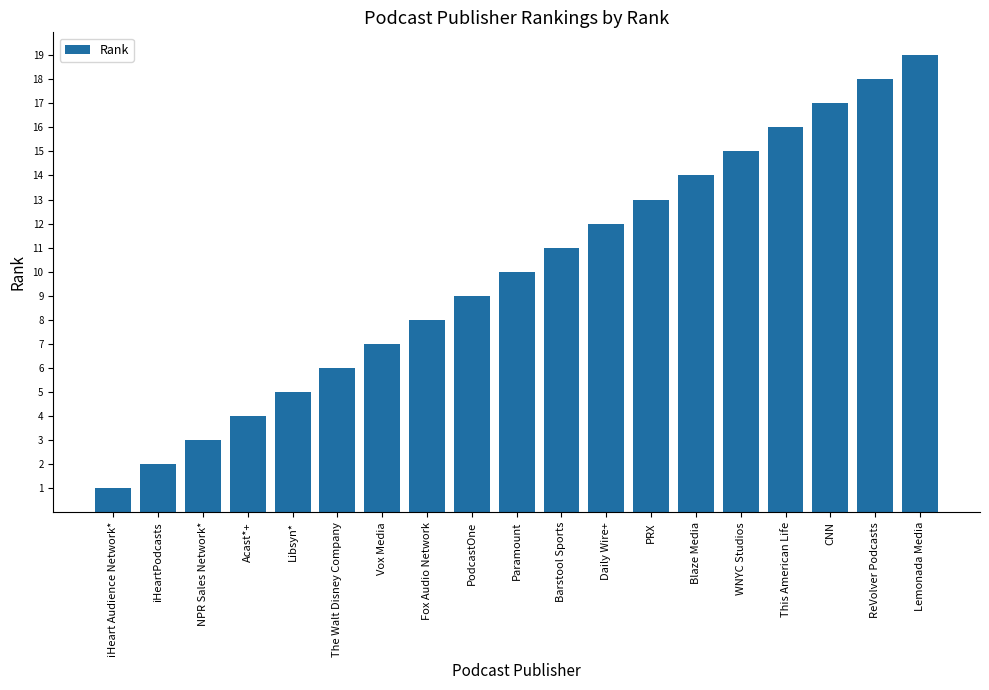

What is the maximum value shown in the chart?

19